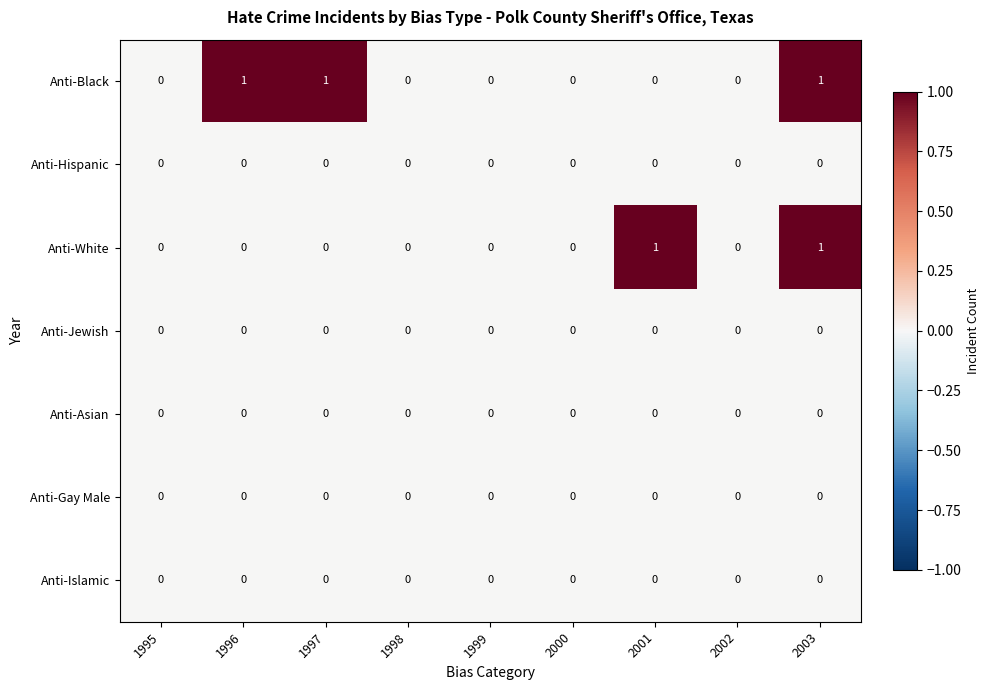

At which category is the sum across all series the highest?

2003